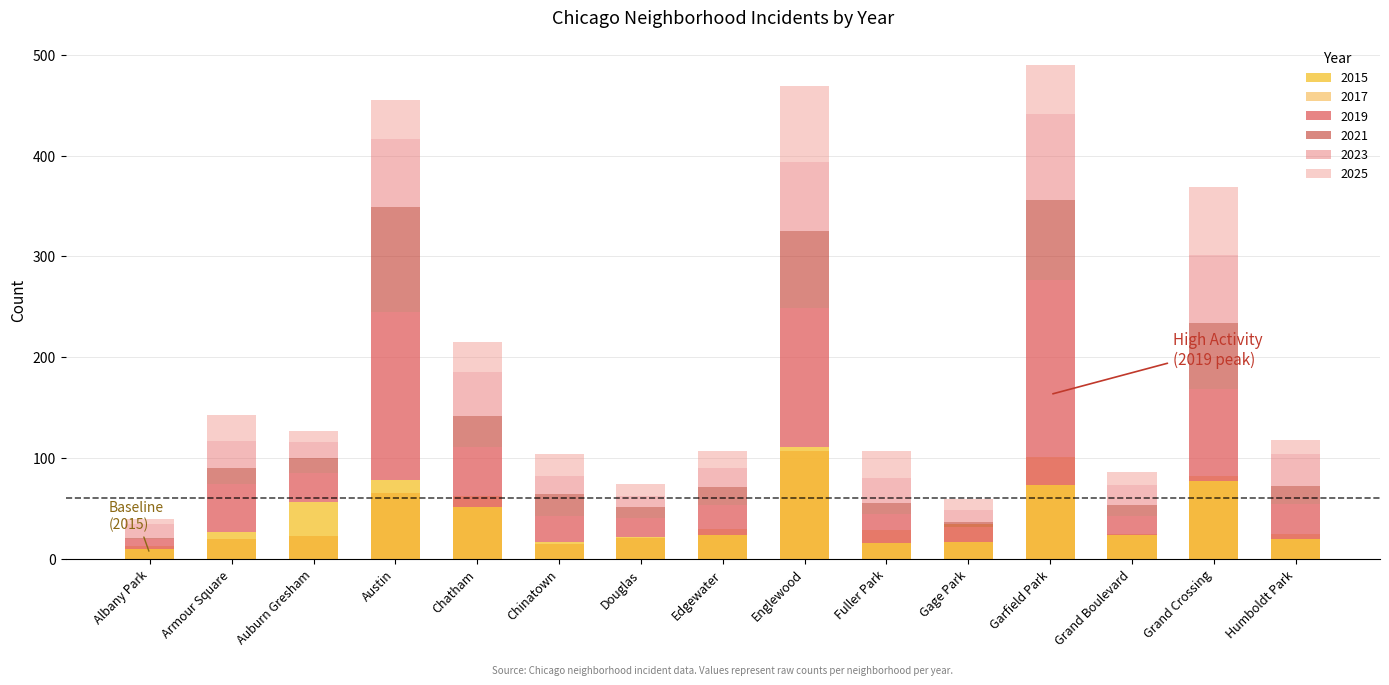

At which category does the chart reach its minimum across all series?

Albany Park